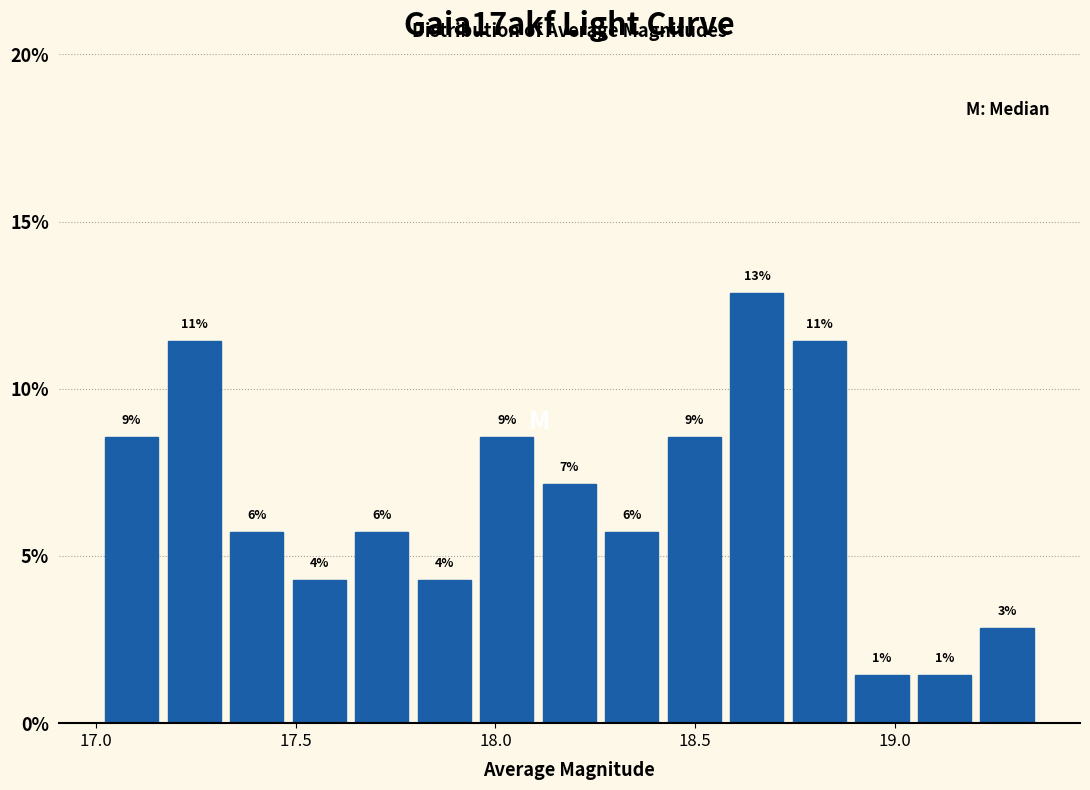

Read against the x-axis, roughly where is the centre of the tallest bar?

18.65